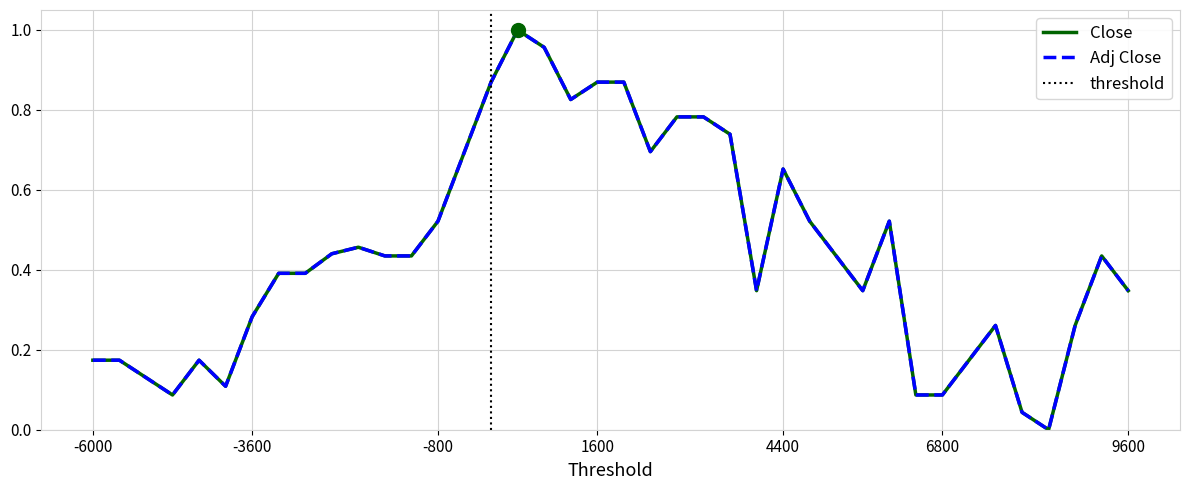

Rank the series by their maximum value, from highest to lowest.

Close, Adj Close